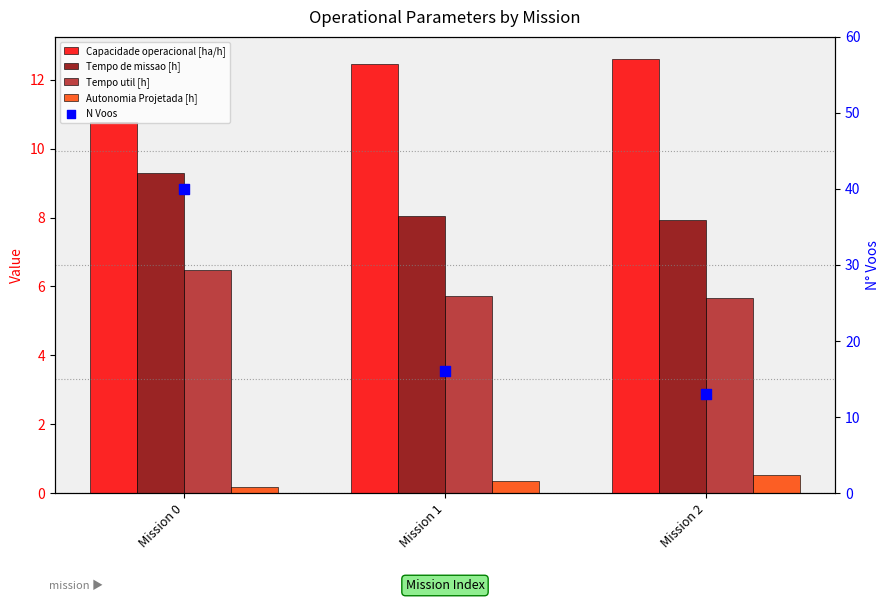

Which series contains the highest Y value?

N Voos